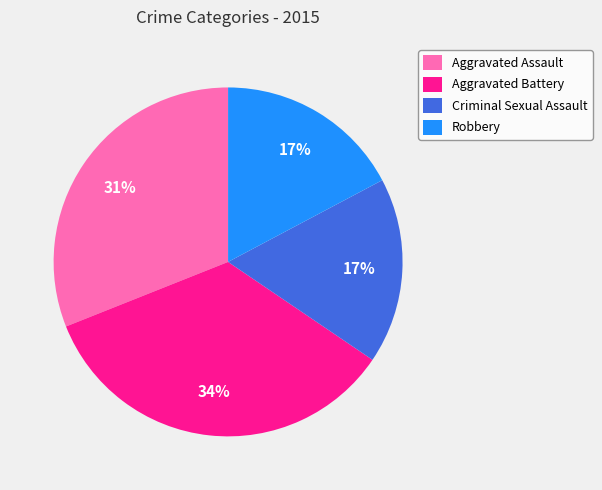

True or false: Robbery accounts for 26% of the total.

False